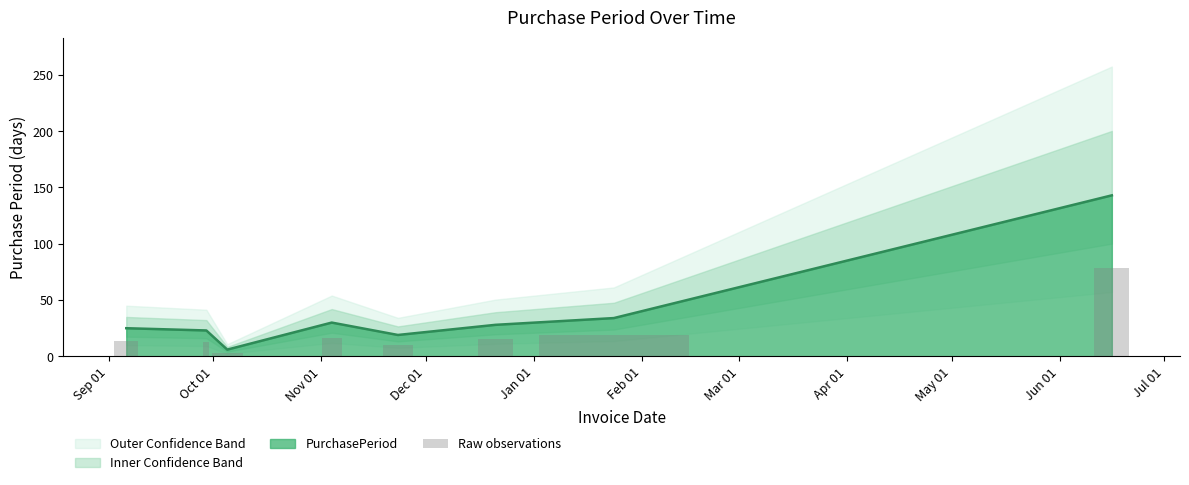

Does the chart contain any negative values?

No